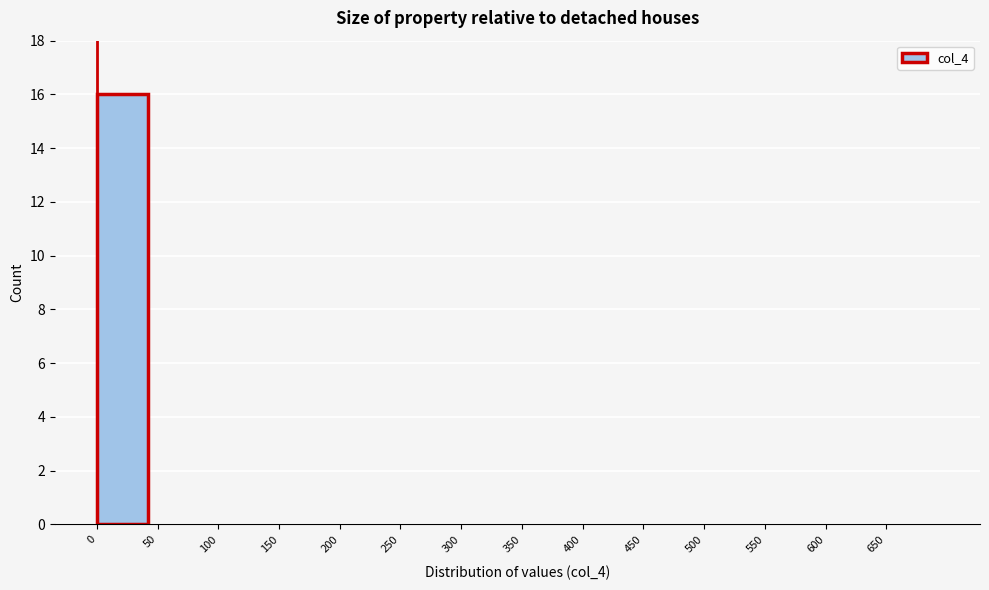

Over which range of the x-axis is the bar tallest?

0 to 50